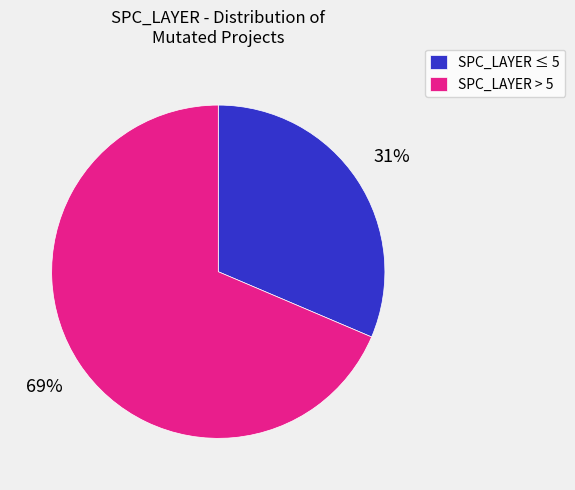

Rank the categories by value from highest to lowest.

SPC_LAYER > 5, SPC_LAYER ≤ 5